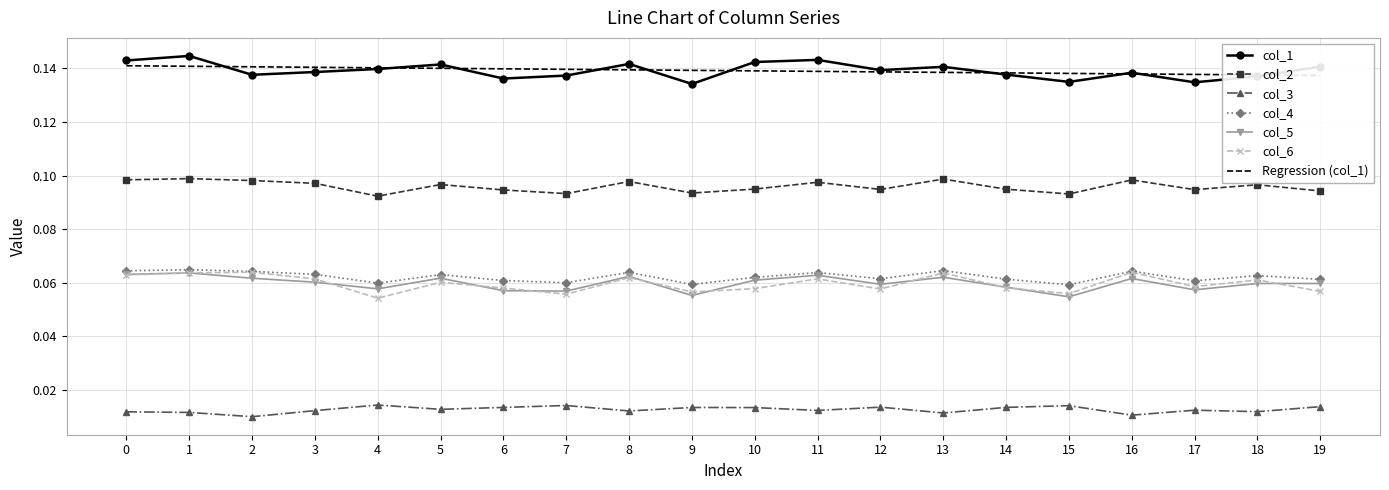

Which series has the largest range (max minus min)?

col_1